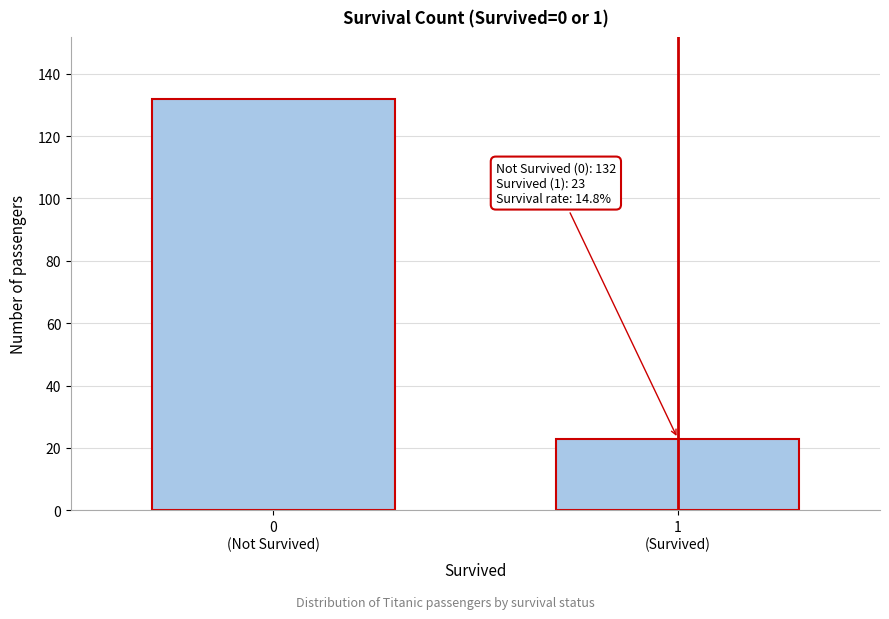

Reading left to right, extract all data points from this chart.

132	23